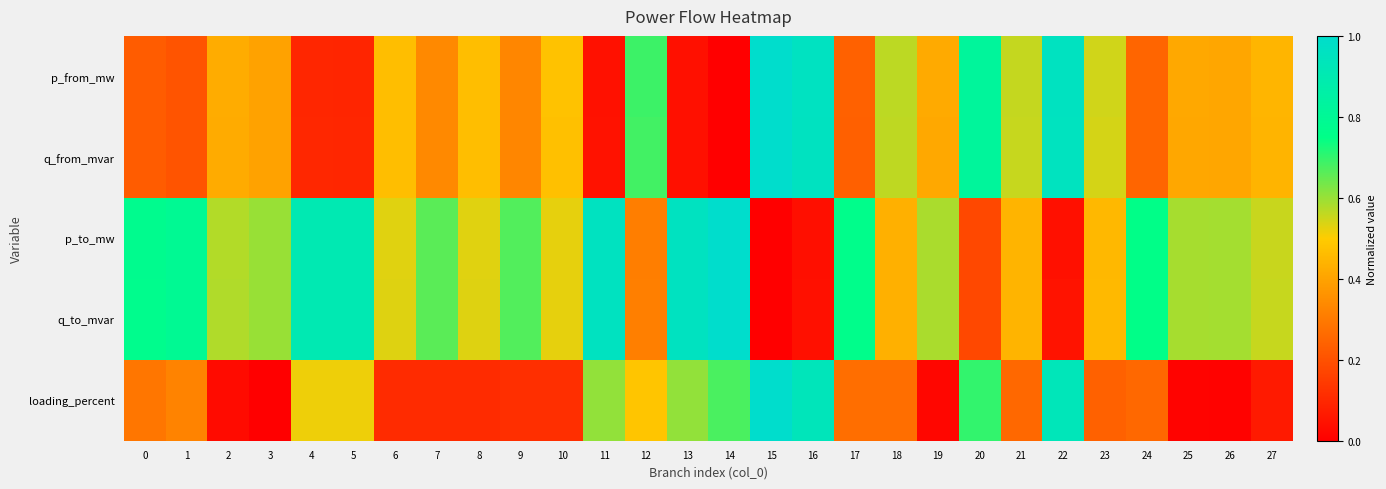

Reading left to right, transcribe all the data shown in this chart.

p_from_mw: 0=0.2	1=0.2	2=0.4	3=0.4	4=0.1	5=0.1	6=0.5	7=0.3	8=0.5	9=0.3	10=0.5	11=0.0	12=0.7	13=0.0	14=0.0	15=1.0	16=1.0	17=0.2	18=0.6	19=0.4	20=0.8	21=0.6	22=1.0	23=0.5	24=0.2	25=0.4	26=0.4	27=0.4
q_from_mvar: 0=0.2	1=0.2	2=0.4	3=0.4	4=0.1	5=0.1	6=0.5	7=0.3	8=0.5	9=0.3	10=0.5	11=0.0	12=0.7	13=0.0	14=0.0	15=1.0	16=1.0	17=0.2	18=0.6	19=0.4	20=0.8	21=0.6	22=1.0	23=0.5	24=0.2	25=0.4	26=0.4	27=0.4
p_to_mw: 0=0.8	1=0.8	2=0.6	3=0.6	4=0.9	5=0.9	6=0.5	7=0.7	8=0.5	9=0.7	10=0.5	11=1.0	12=0.3	13=1.0	14=1.0	15=0.0	16=0.0	17=0.8	18=0.4	19=0.6	20=0.2	21=0.4	22=0.0	23=0.5	24=0.8	25=0.6	26=0.6	27=0.6
q_to_mvar: 0=0.8	1=0.8	2=0.6	3=0.6	4=0.9	5=0.9	6=0.5	7=0.7	8=0.5	9=0.7	10=0.5	11=1.0	12=0.3	13=1.0	14=1.0	15=0.0	16=0.0	17=0.8	18=0.4	19=0.6	20=0.2	21=0.4	22=0.0	23=0.5	24=0.8	25=0.6	26=0.6	27=0.6
loading_percent: 0=0.3	1=0.3	2=0.0	3=0.0	4=0.5	5=0.5	6=0.1	7=0.1	8=0.1	9=0.1	10=0.1	11=0.6	12=0.5	13=0.6	14=0.7	15=1.0	16=0.9	17=0.3	18=0.3	19=0.0	20=0.7	21=0.3	22=0.9	23=0.2	24=0.3	25=0.0	26=0.0	27=0.1